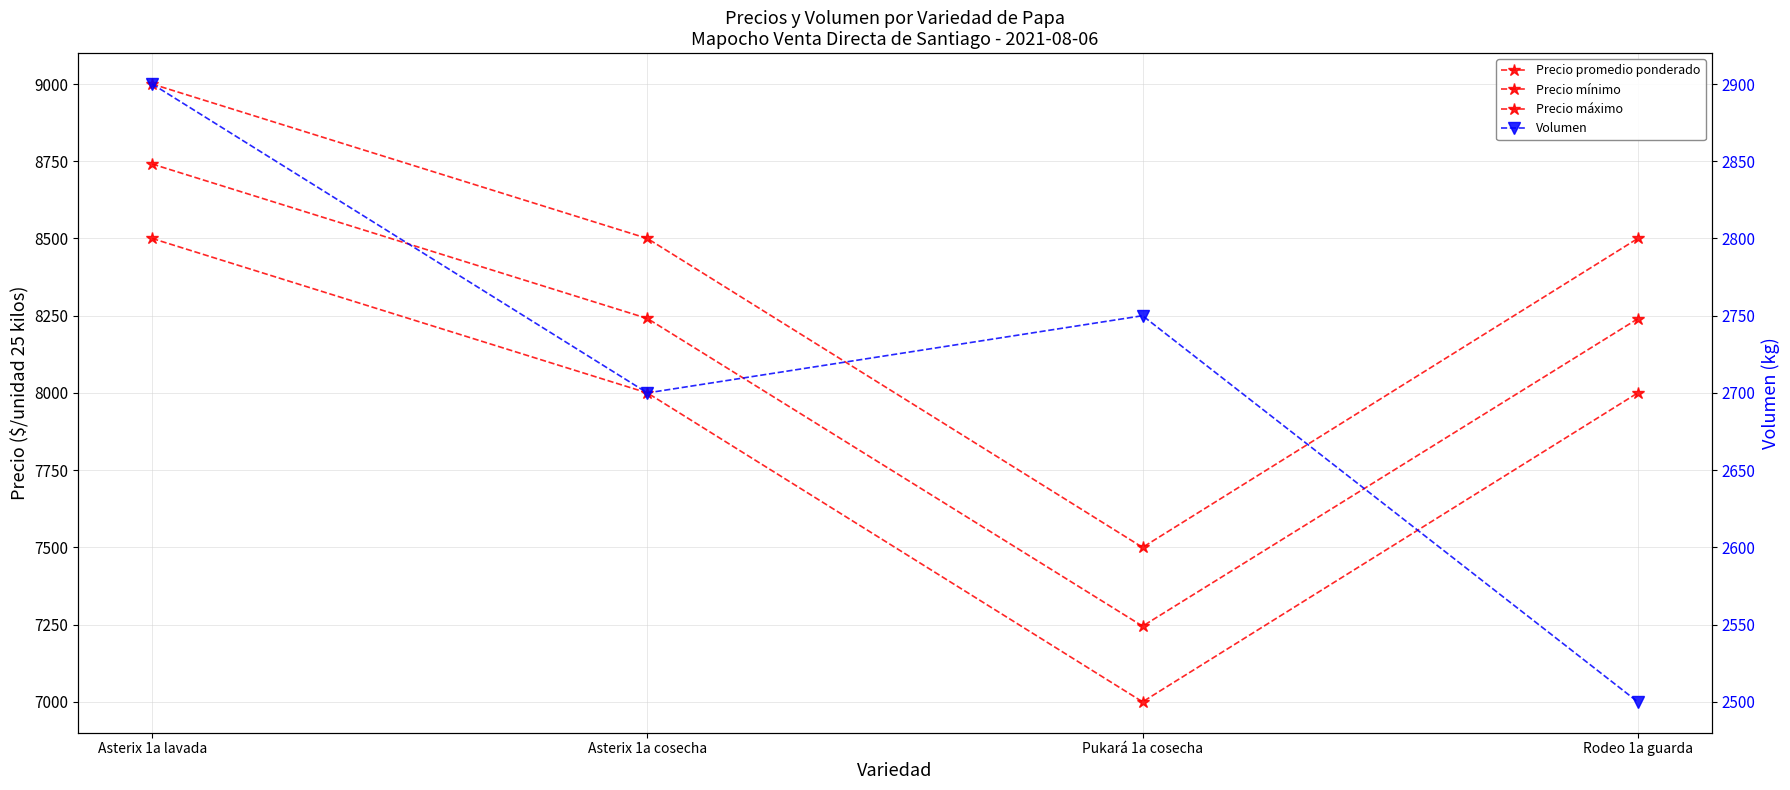

At which label does Volumen first exceed 2750?

Asterix 1a lavada